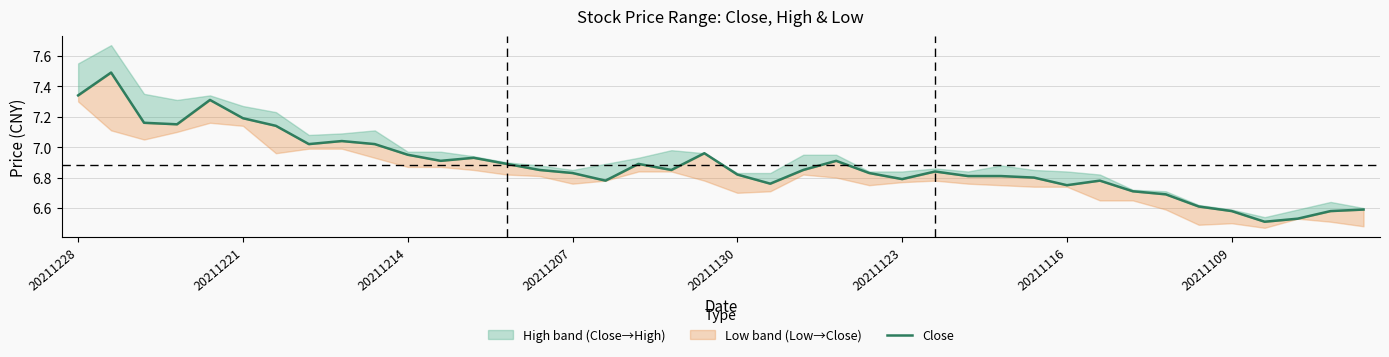

What is the minimum value shown in the chart?

6.5